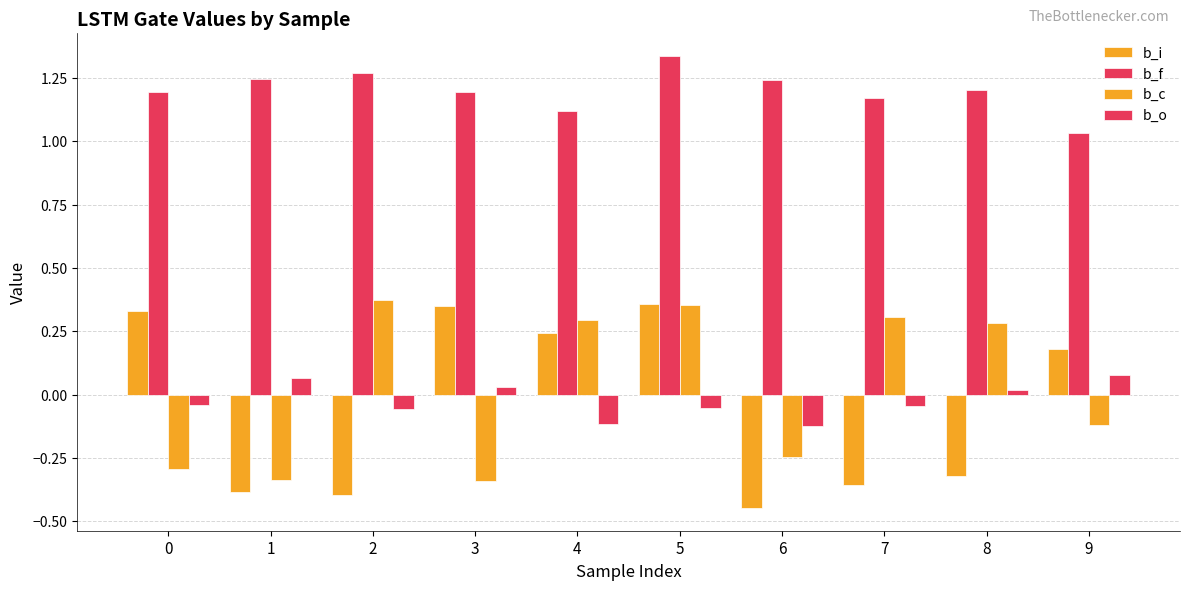

Rank the series at 2 from highest to lowest value.

b_f, b_c, b_o, b_i